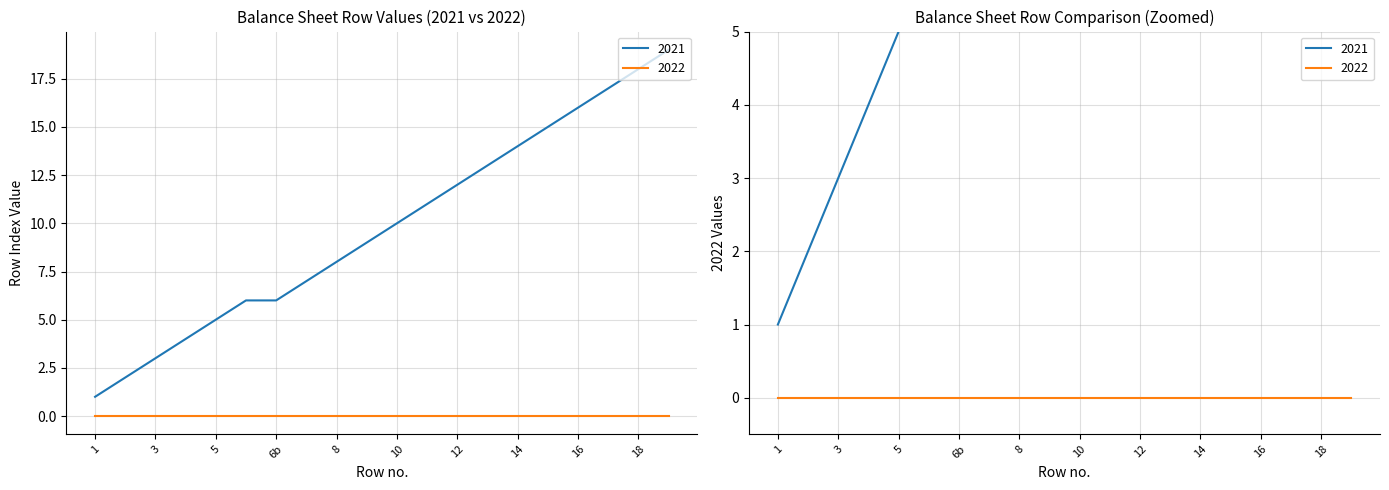

Reading left to right, extract all data points from this chart.

1=1	2=2	3=3	4=4	5=5	6a=6	6b=6	7=7	8=8	9=9	10=10	11=11	12=12	13=13	14=14	15=15	16=16	17=17	18=18	19=19